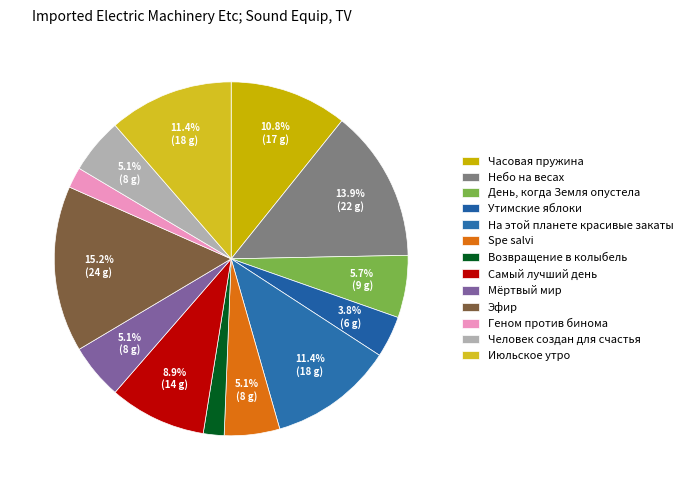

What percentage is the Эфир slice, to the nearest percent?

15%